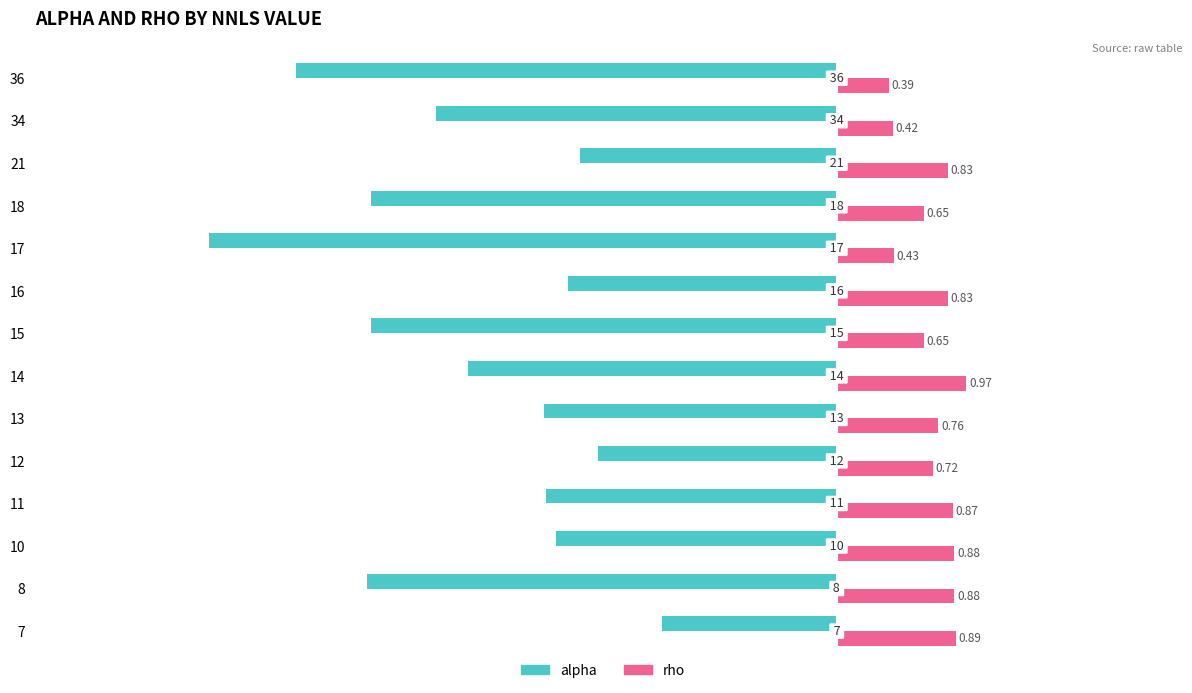

What are all the series names shown in the legend?

alpha, rho